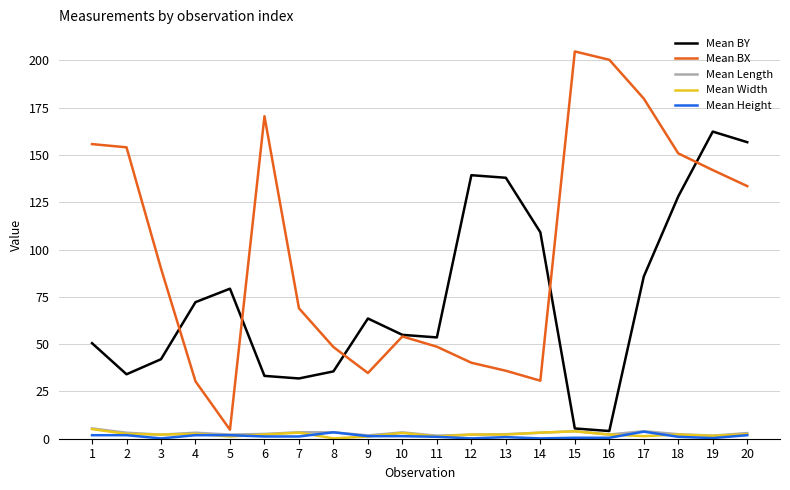

What is the sum of all Mean Length values?

57.0